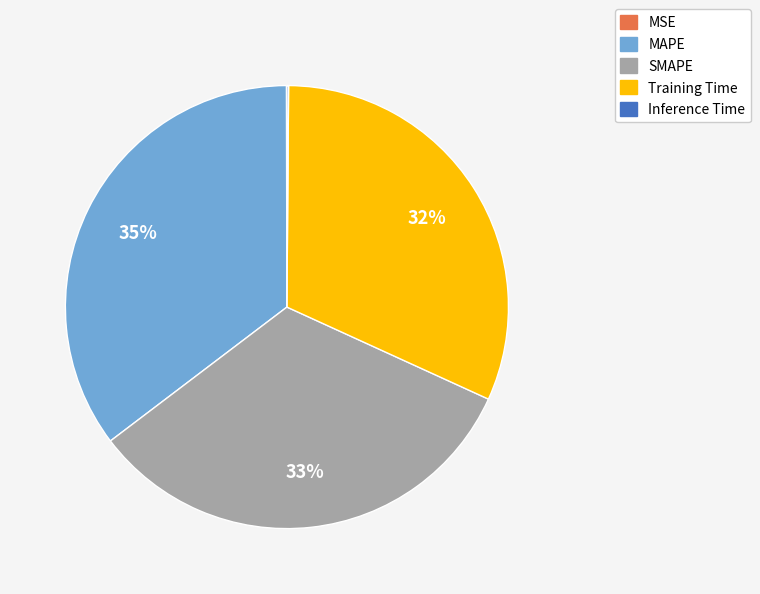

To the nearest percent, what portion does MAPE represent?

35%